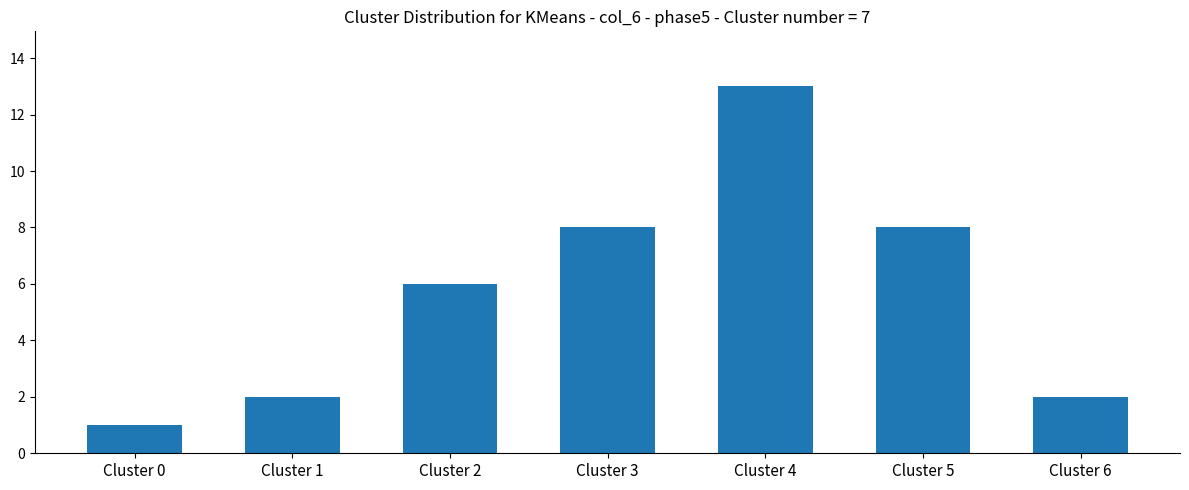

At which category does the chart reach its minimum across all series?

Cluster 0